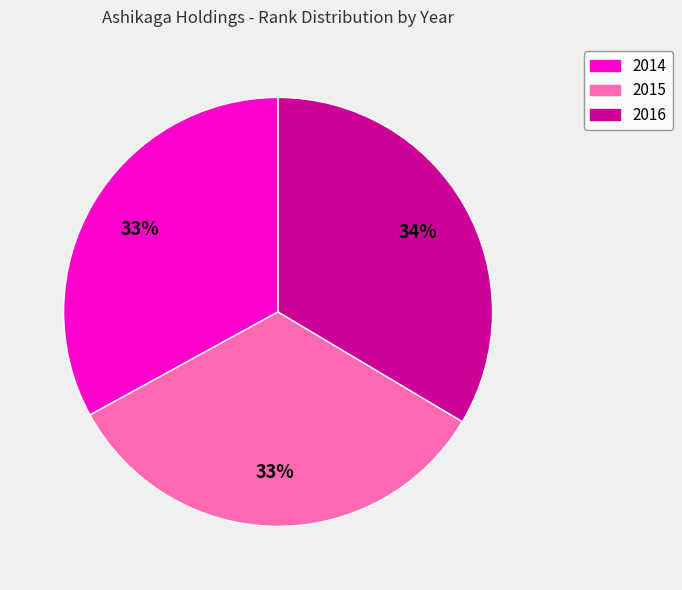

The 2014 slice represents 23% of the pie. True or false?

False